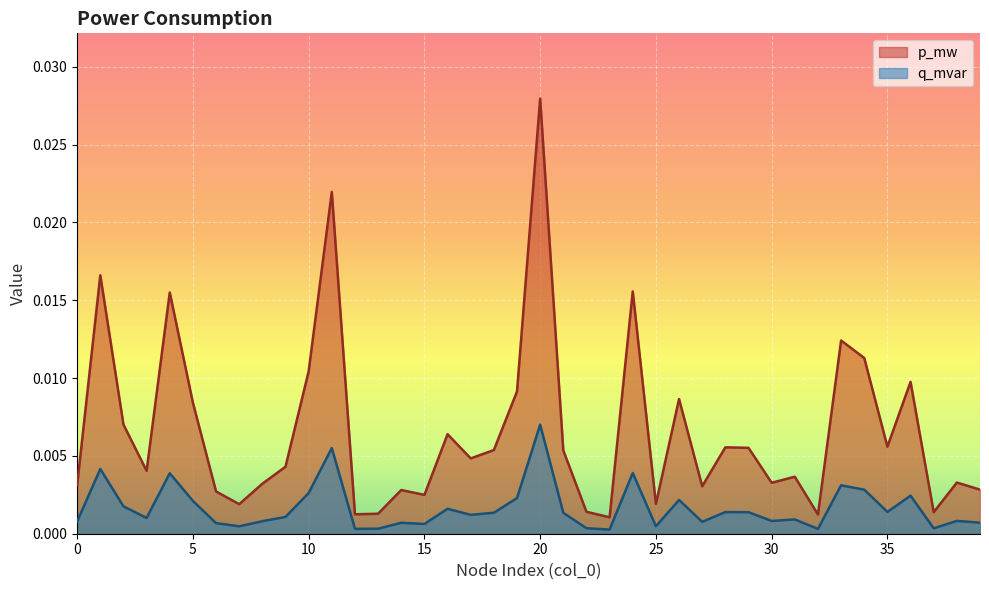

At which category is the sum across all series the highest?

20